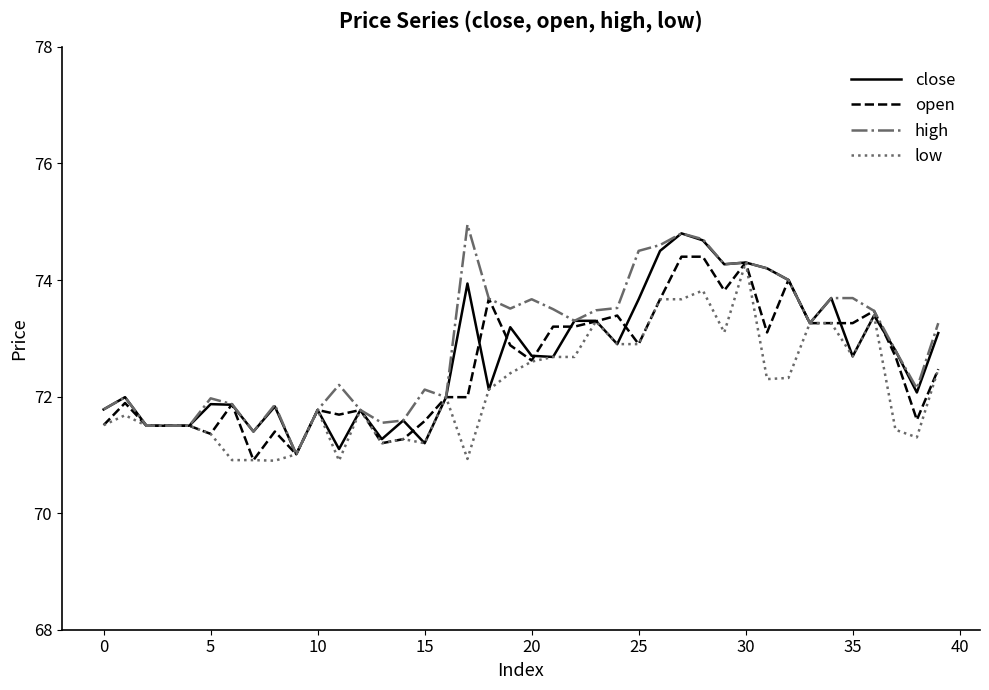

What is the lowest value of the open series?

70.9